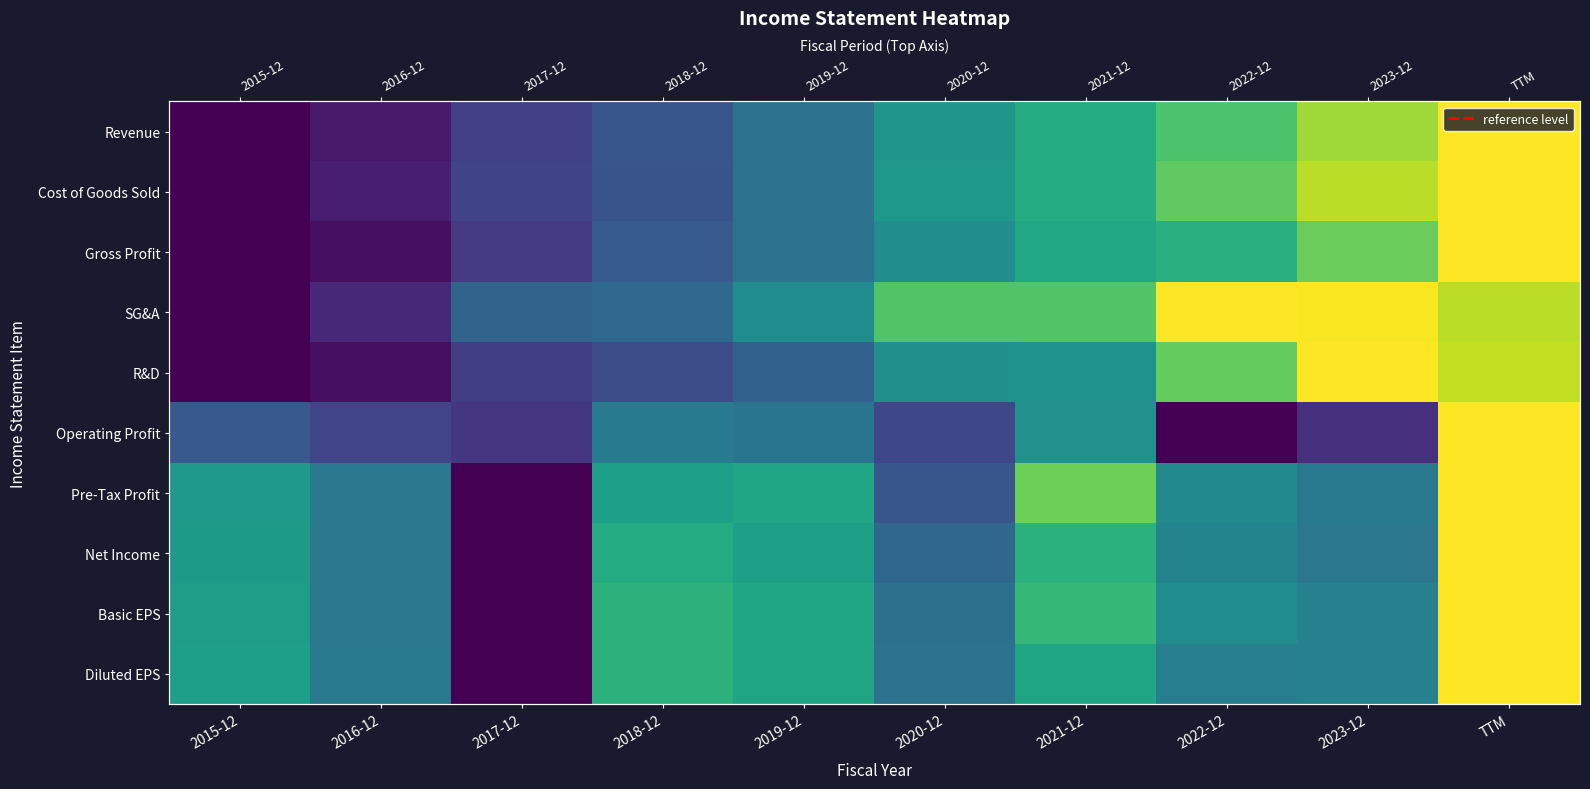

At which category does the chart reach its minimum across all series?

2015-12